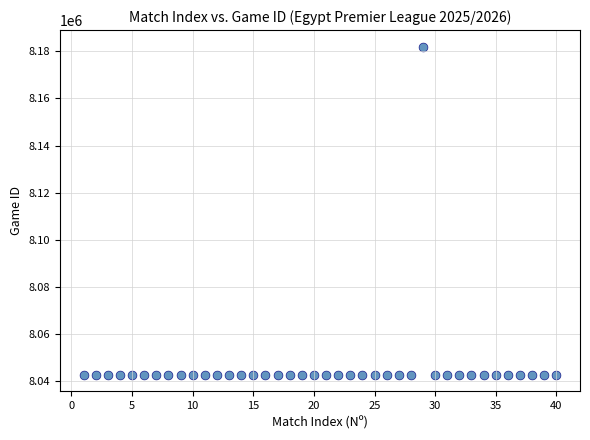

What is the range of X values (max minus min)?

39